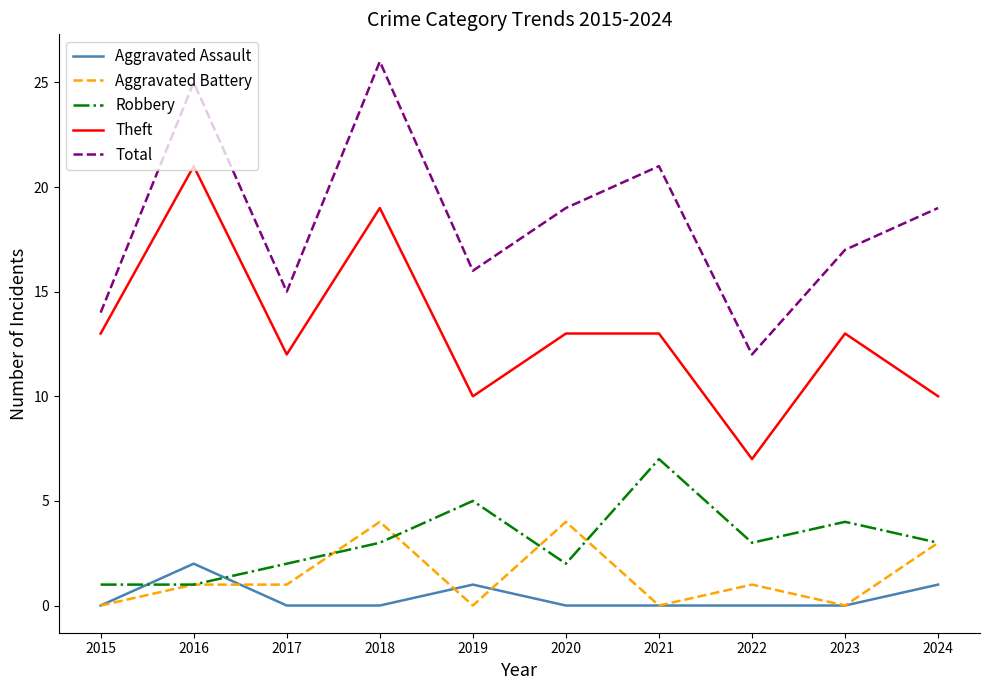

Reading right to left, list all the values displayed in this chart.

Aggravated Assault: 1	0	0	0	0	1	0	0	2	0
Aggravated Battery: 3	0	1	0	4	0	4	1	1	0
Robbery: 3	4	3	7	2	5	3	2	1	1
Theft: 10	13	7	13	13	10	19	12	21	13
Total: 19	17	12	21	19	16	26	15	25	14